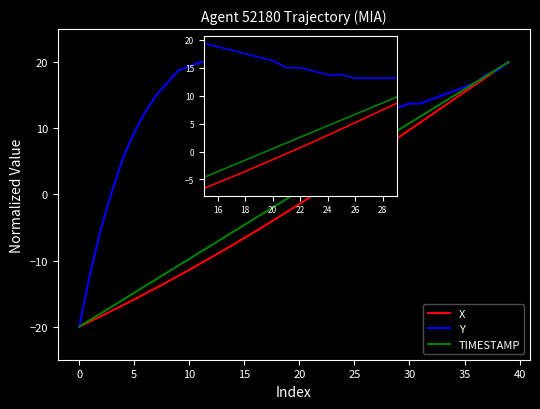

What is the approximate value of Y at 25?

15.0